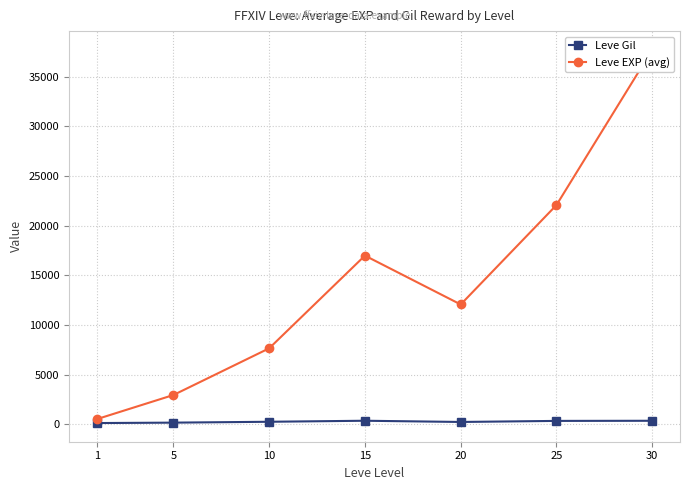

The Leve EXP (avg) series shows 340 at 1. True or false?

False